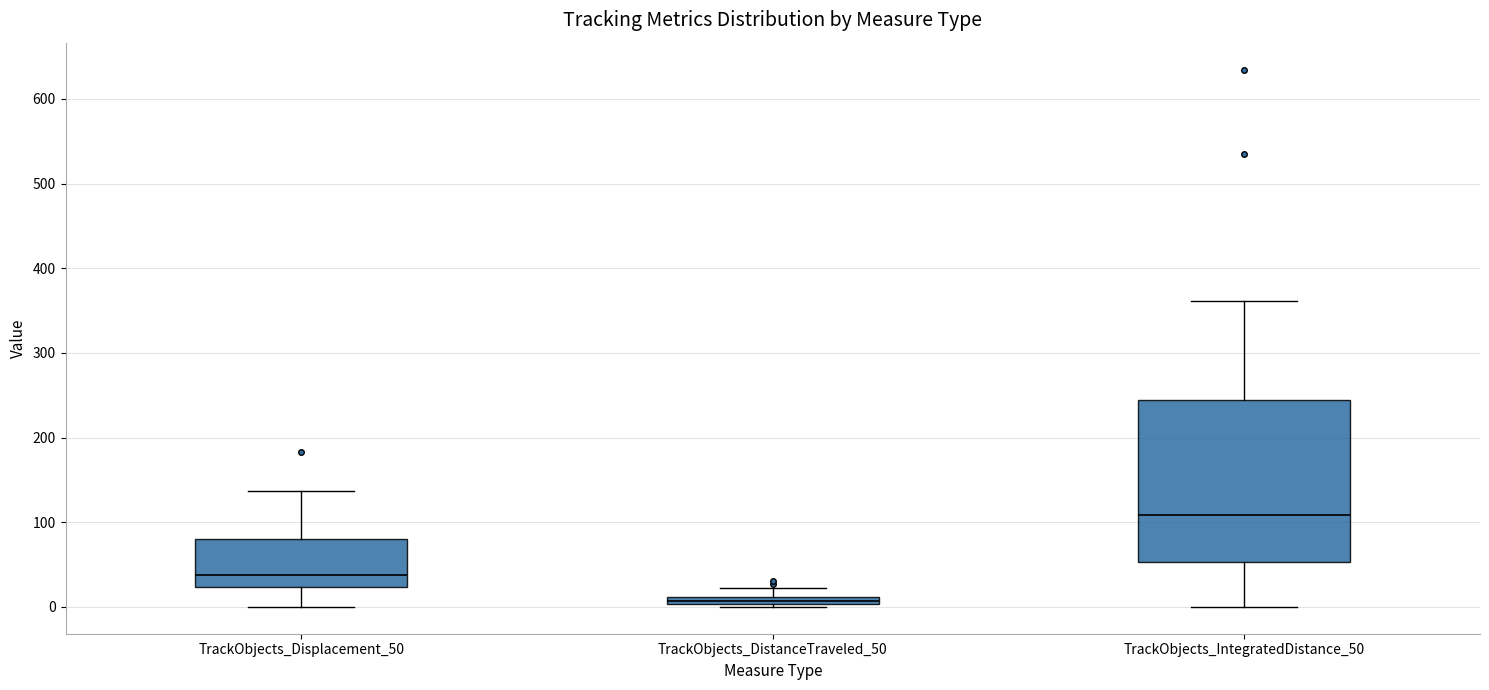

Which box's median line is the lowest?

TrackObjects_DistanceTraveled_50